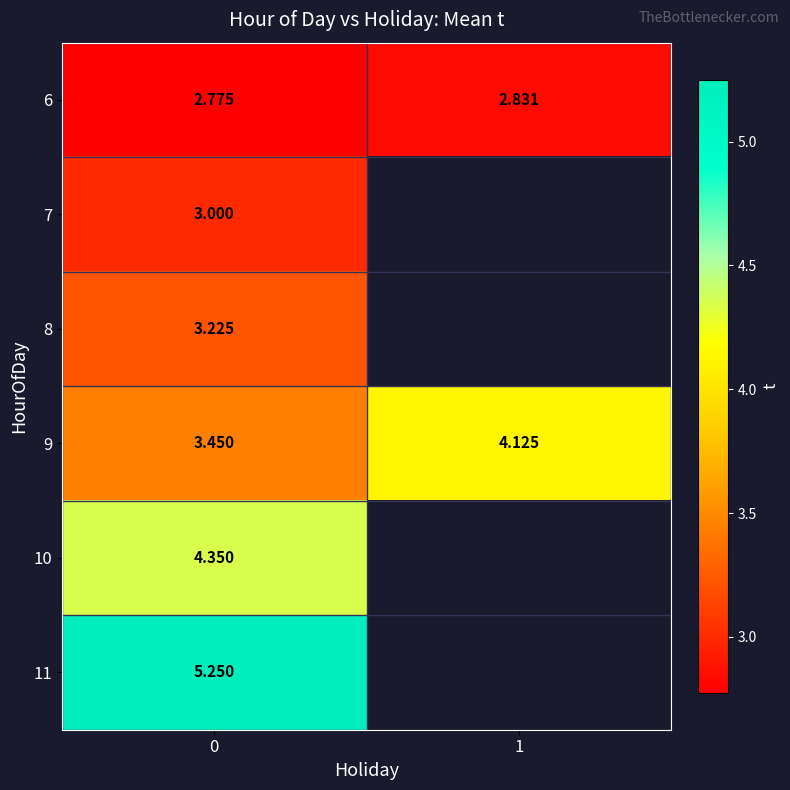

Rank the series by their maximum value, from highest to lowest.

11, 10, 9, 8, 7, 6